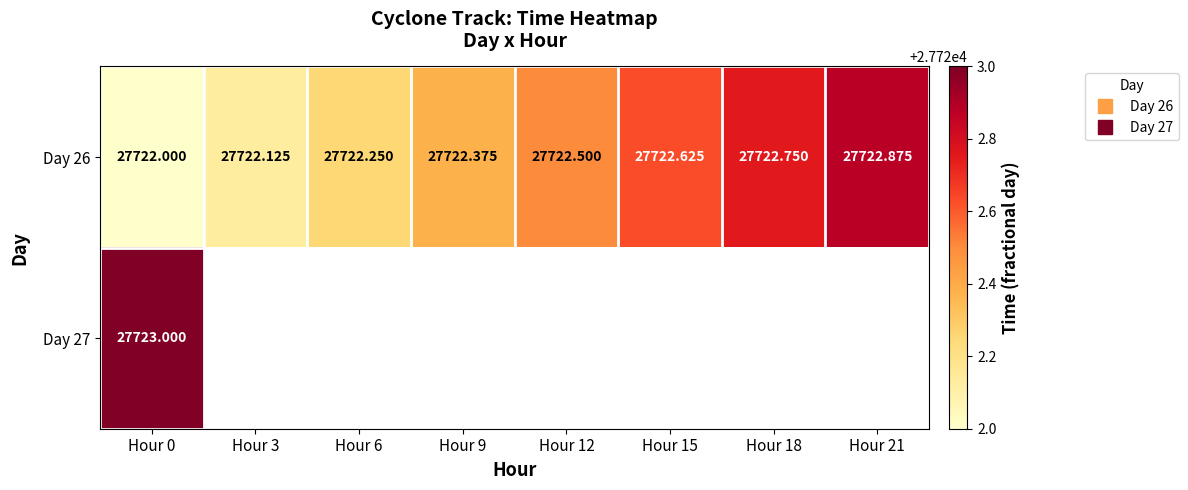

Which series has the largest range (max minus min)?

Day 26